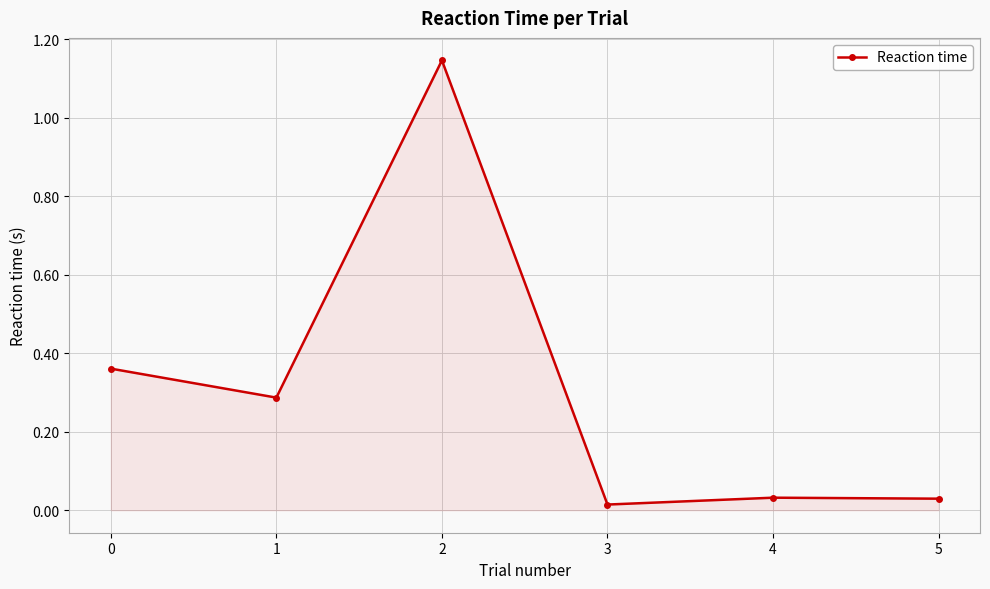

What is the change in value from 1 to 4?

-0.3